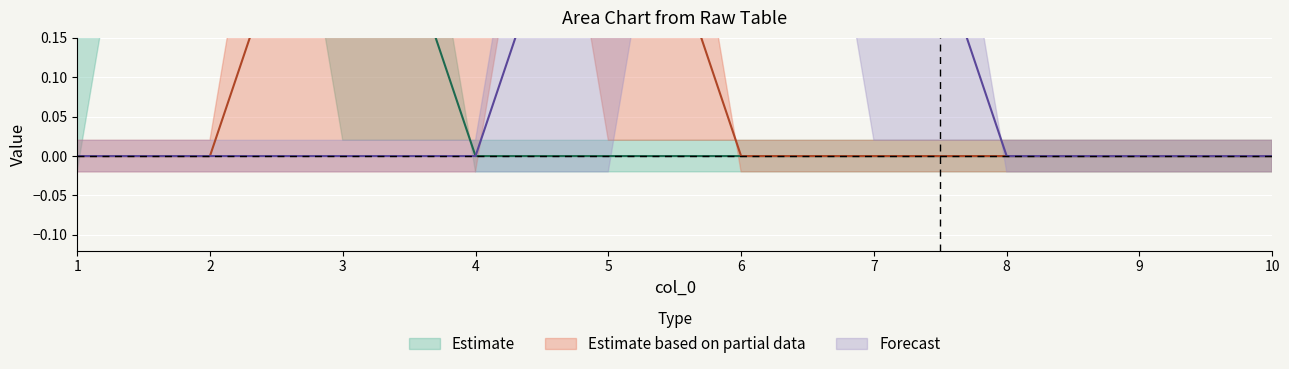

Where is 9 nearest to the value 0?

1